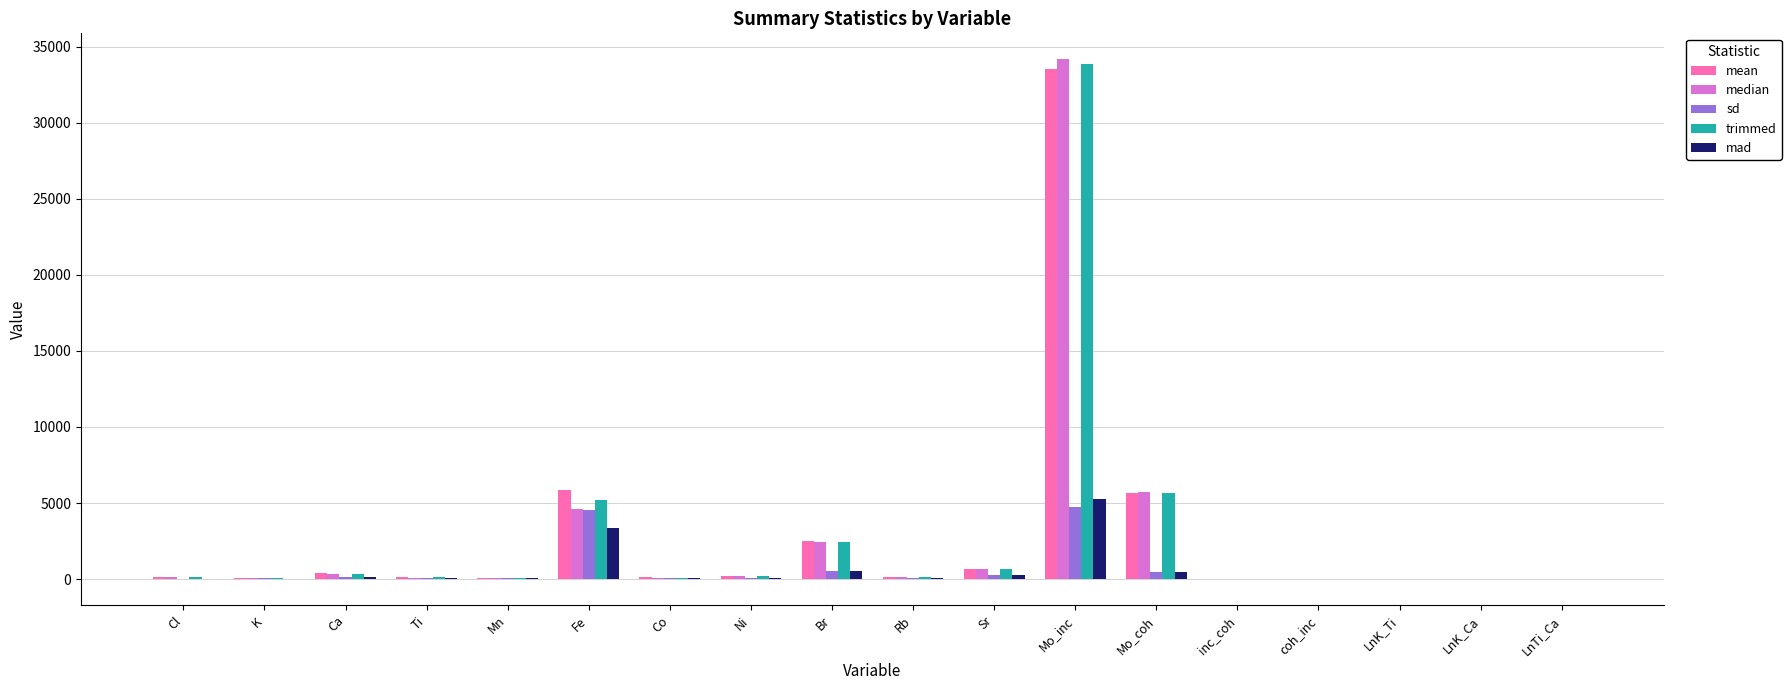

What is the sum of the mad values at Mo_inc and Fe?

8631.7